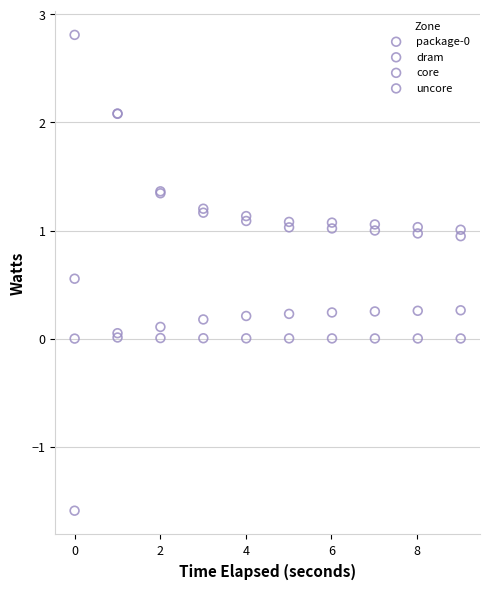

Which series reaches the maximum Y coordinate?

core